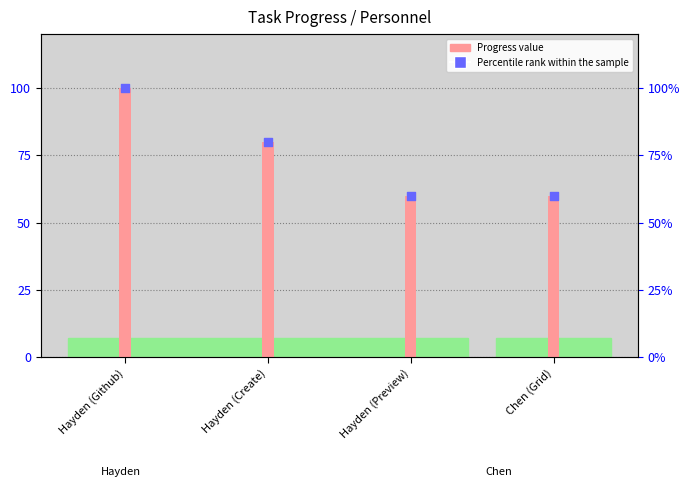

Which series reaches the maximum Y coordinate?

Progress value